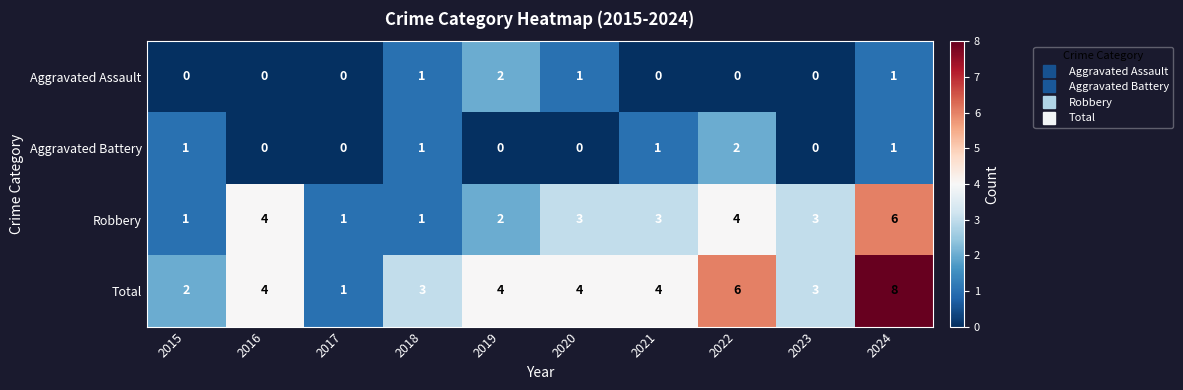

True or false: Robbery has a value of 4 at 2016.

True